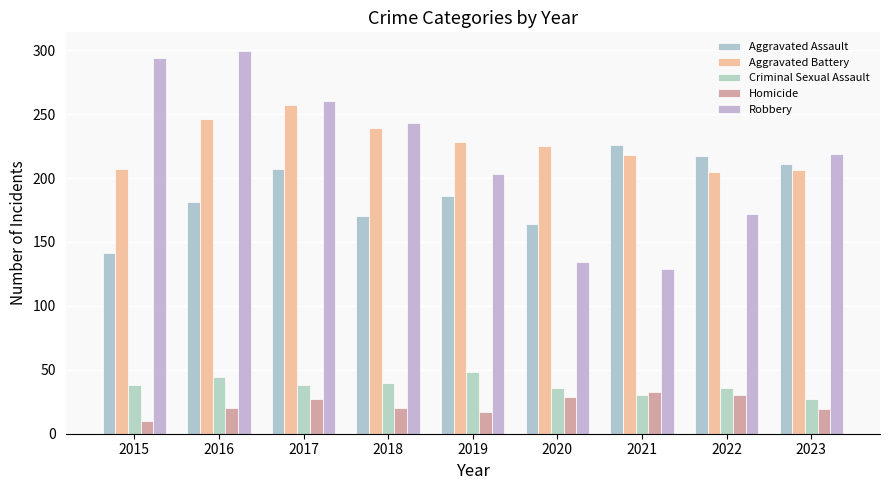

Reading left to right, what are all the values shown in this chart?

Aggravated Assault: 2015=141	2016=181	2017=207	2018=170	2019=186	2020=164	2021=226	2022=217	2023=211
Aggravated Battery: 2015=207	2016=246	2017=257	2018=239	2019=228	2020=225	2021=218	2022=205	2023=206
Criminal Sexual Assault: 2015=38	2016=44	2017=38	2018=40	2019=48	2020=36	2021=30	2022=36	2023=27
Homicide: 2015=10	2016=20	2017=27	2018=20	2019=17	2020=29	2021=33	2022=30	2023=19
Robbery: 2015=294	2016=299	2017=260	2018=243	2019=203	2020=134	2021=129	2022=172	2023=219